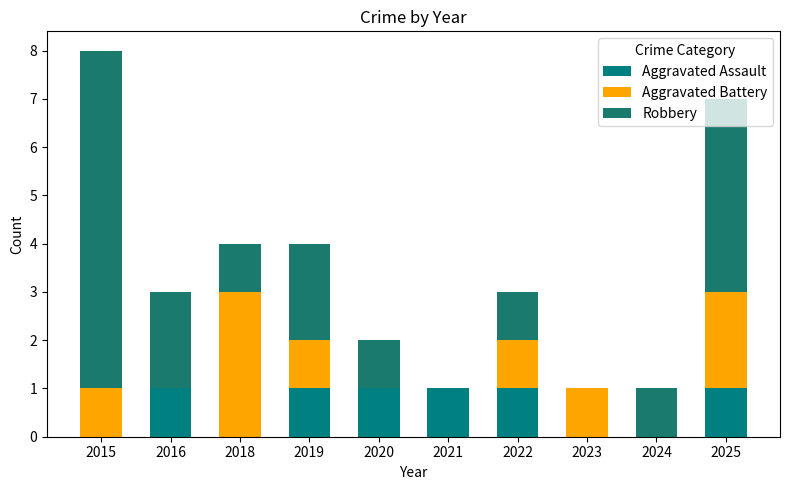

Does the chart contain stacked bars?

Yes